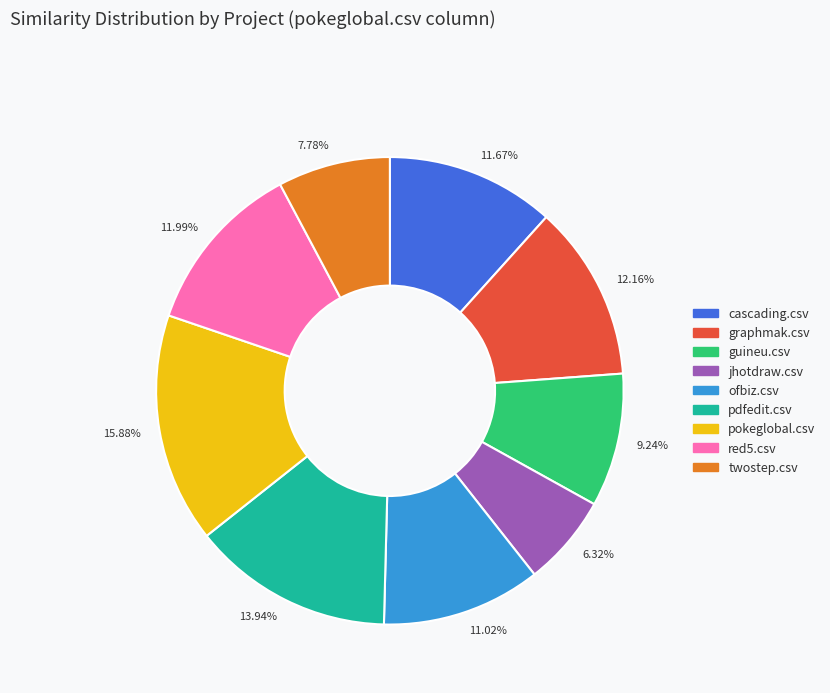

Does 11.02% represent more than half of the total?

No